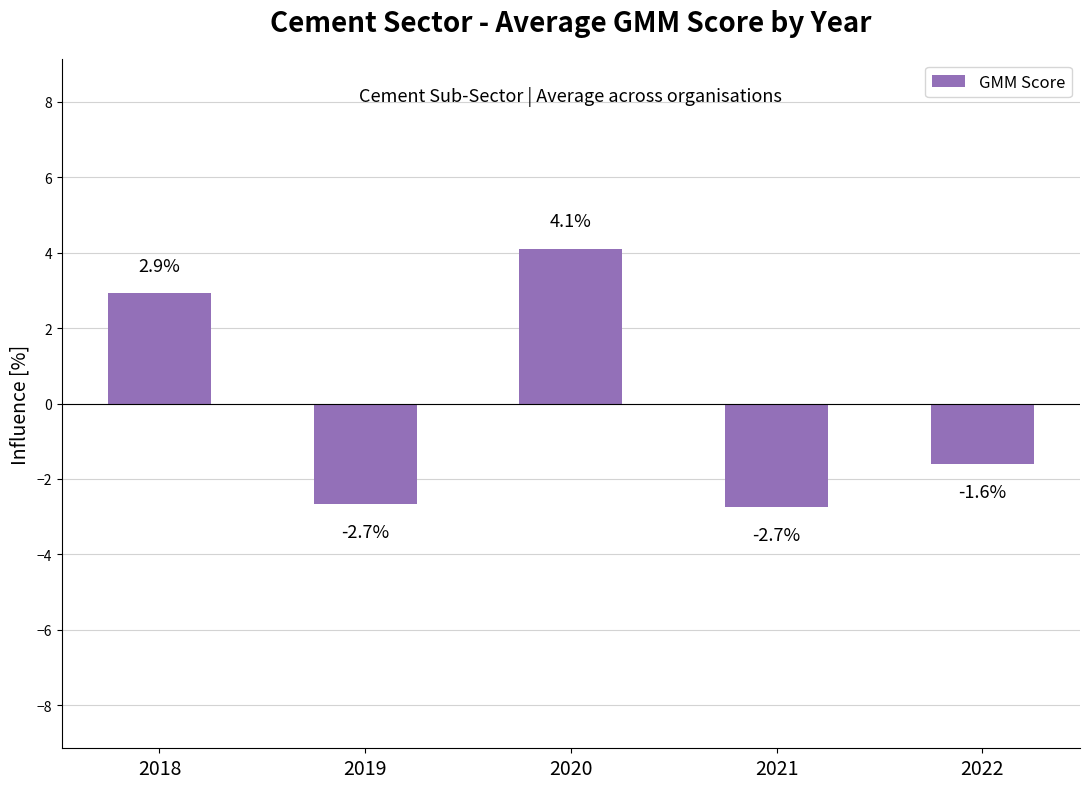

How many data points does each series have?

5